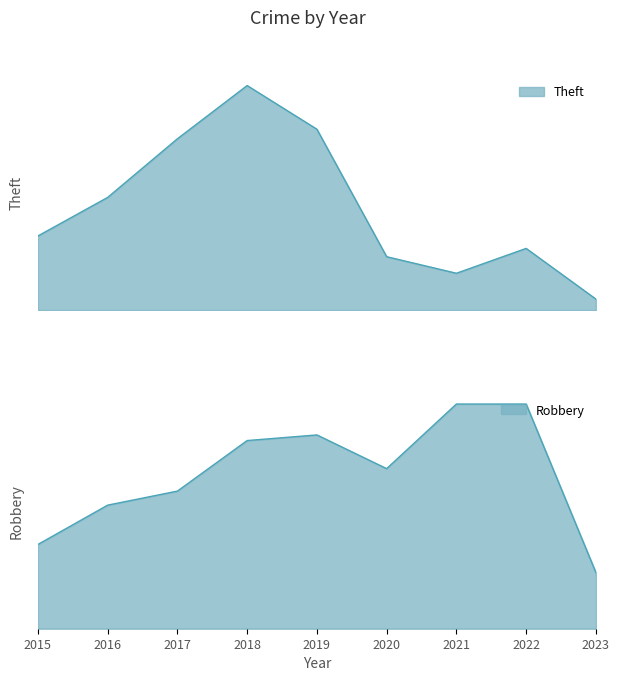

Reading right to left, list all the values displayed in this chart.

Robbery: 20	80	80	57	69	67	49	44	30
Theft: 35	194	116	168	568	705	538	354	233